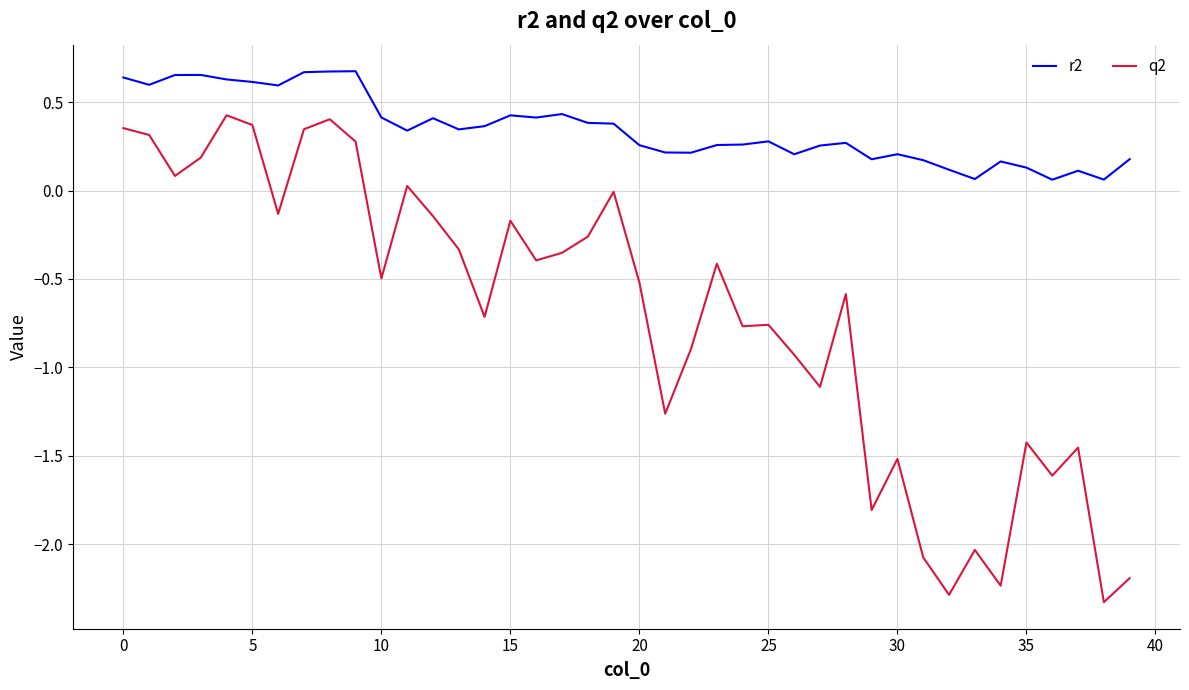

What is the minimum value shown in the chart?

-2.3